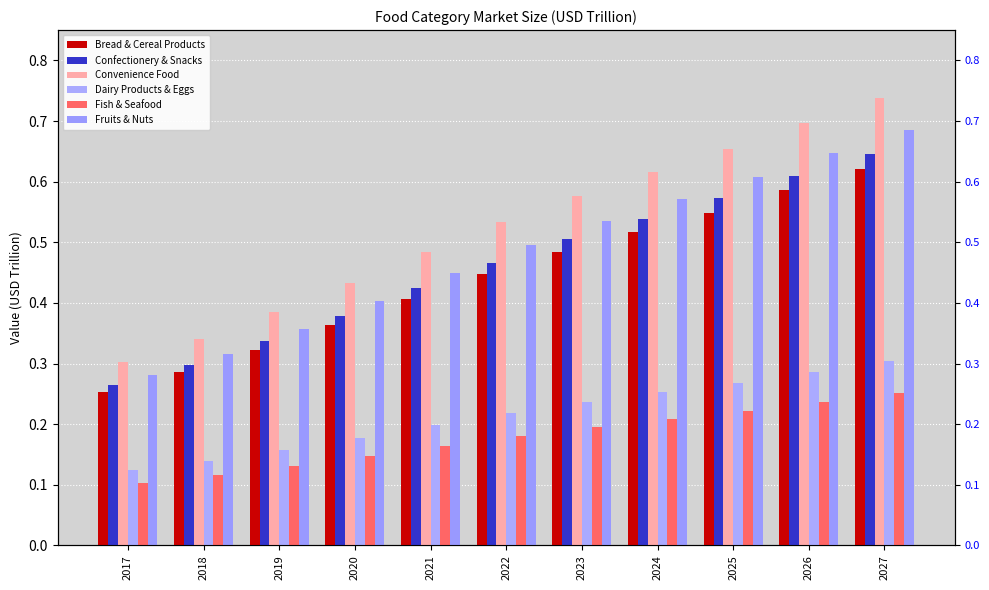

How many bars are there in each group?

6